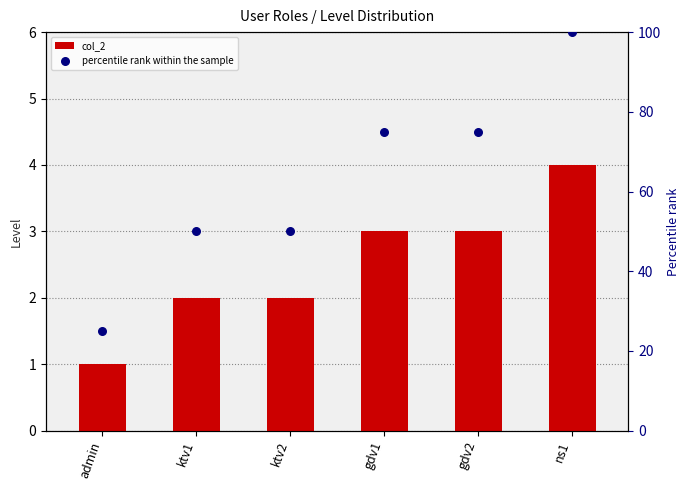

Which series contains the highest Y value?

percentile rank within the sample